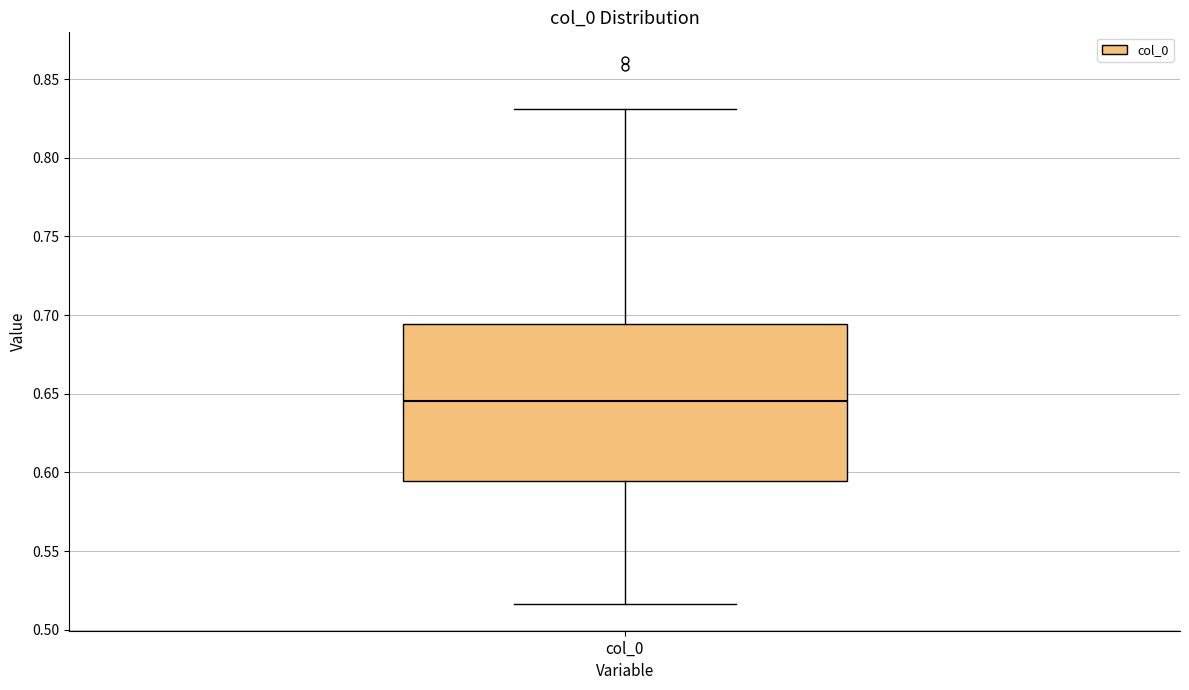

Read this box plot against the y-axis: the position of the median line, the range covered by the box, and the ends of both whiskers. The values are not printed on the chart, so give them approximately, as read against the axis.

median 0.645, box 0.595 to 0.695, whiskers 0.515 to 0.830